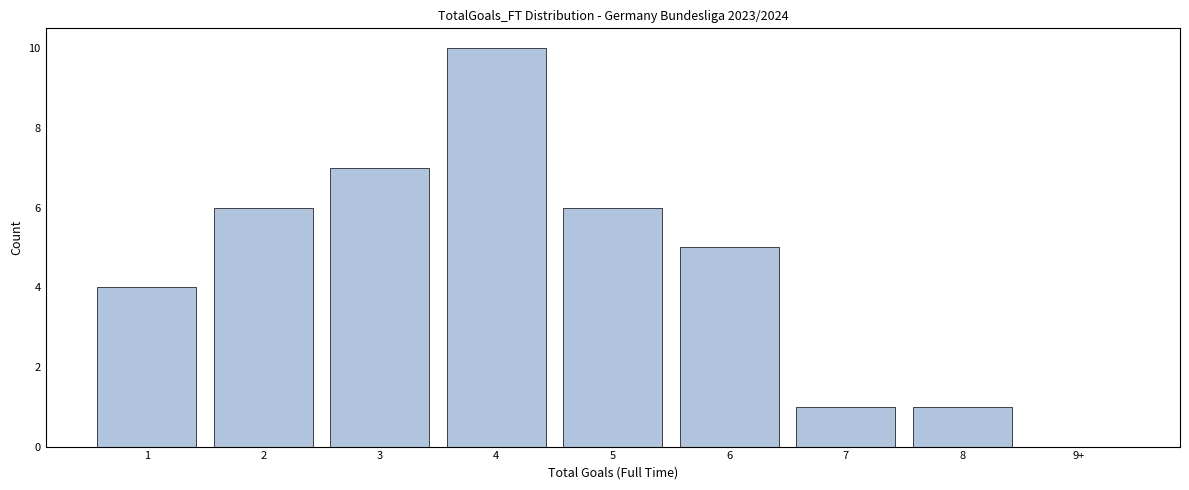

Reading left to right, list all the values displayed in this chart.

1=4	2=6	3=7	4=10	5=6	6=5	7=1	8=1	9+=0